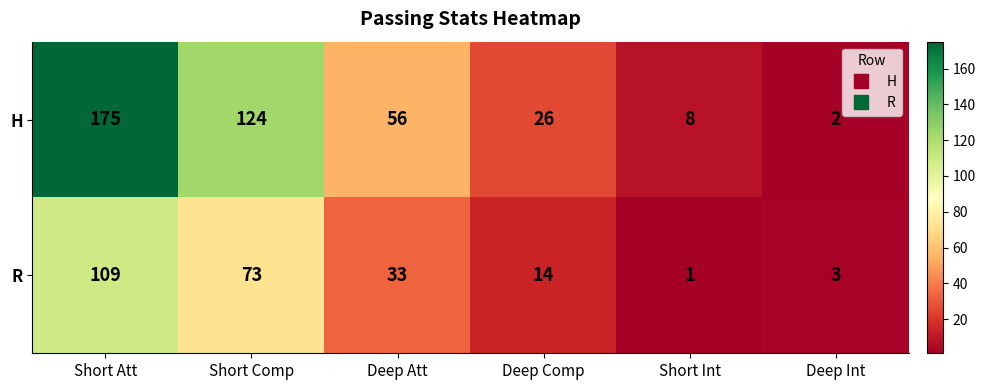

What is the average value of the R series?

39